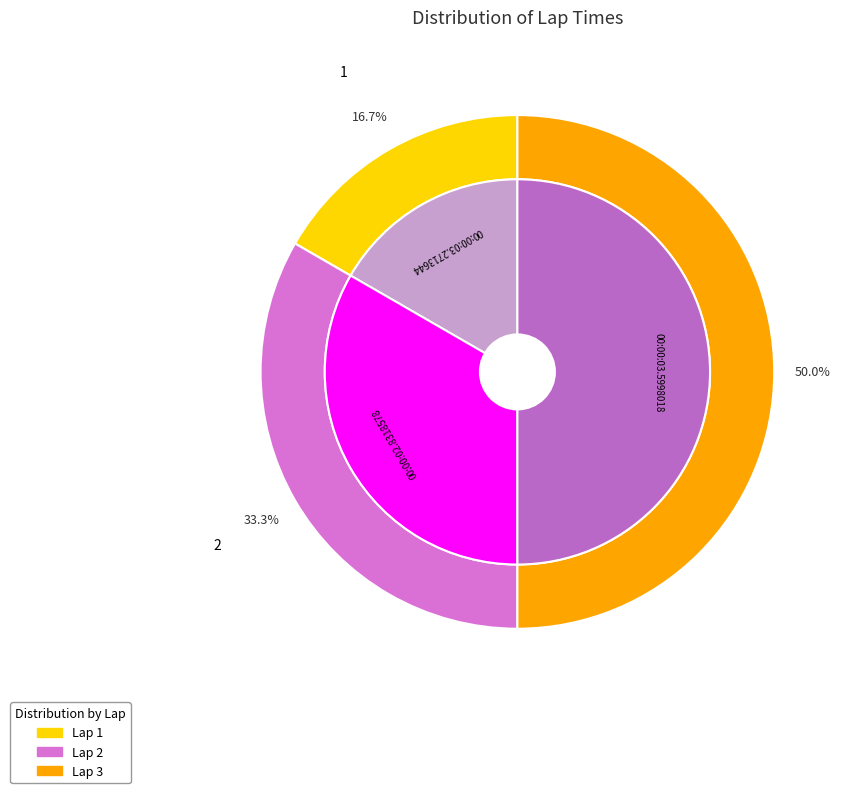

Is there a majority slice in this chart?

No